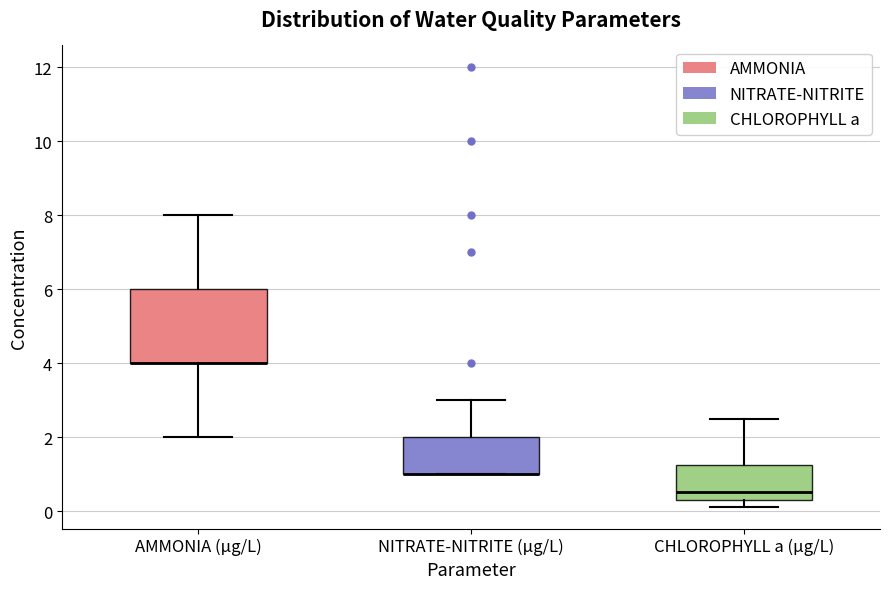

Reading left to right, transcribe this box plot: for each box, give where its median line is, the range the box spans, and where its two whiskers end, as read against the y-axis. The values are not printed on the chart, so give them approximately, as read against the axis.

AMMONIA (µg/L): median 4.0 (drawn on the box's lower edge), box 4.0 to 6.0, whiskers 2.0 to 8.0
NITRATE-NITRITE (µg/L): median 1.0 (drawn on the box's lower edge), box 1.0 to 2.0, whiskers 1.0 to 3.0
CHLOROPHYLL a (µg/L): median 0.6, box 0.4 to 1.2, whiskers 0.2 to 2.6